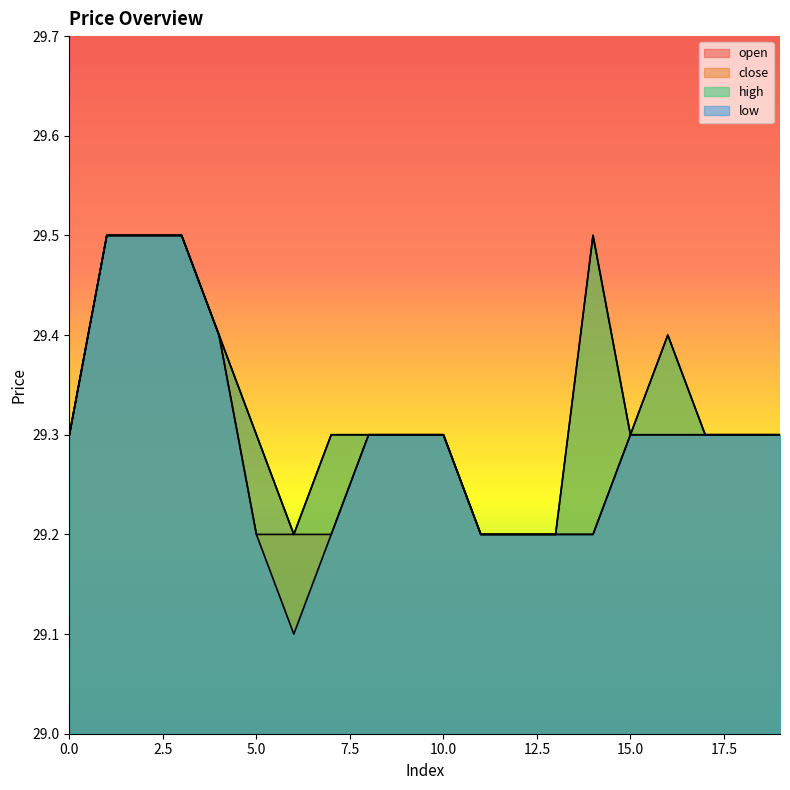

True or false: open and low intersect in this chart.

False